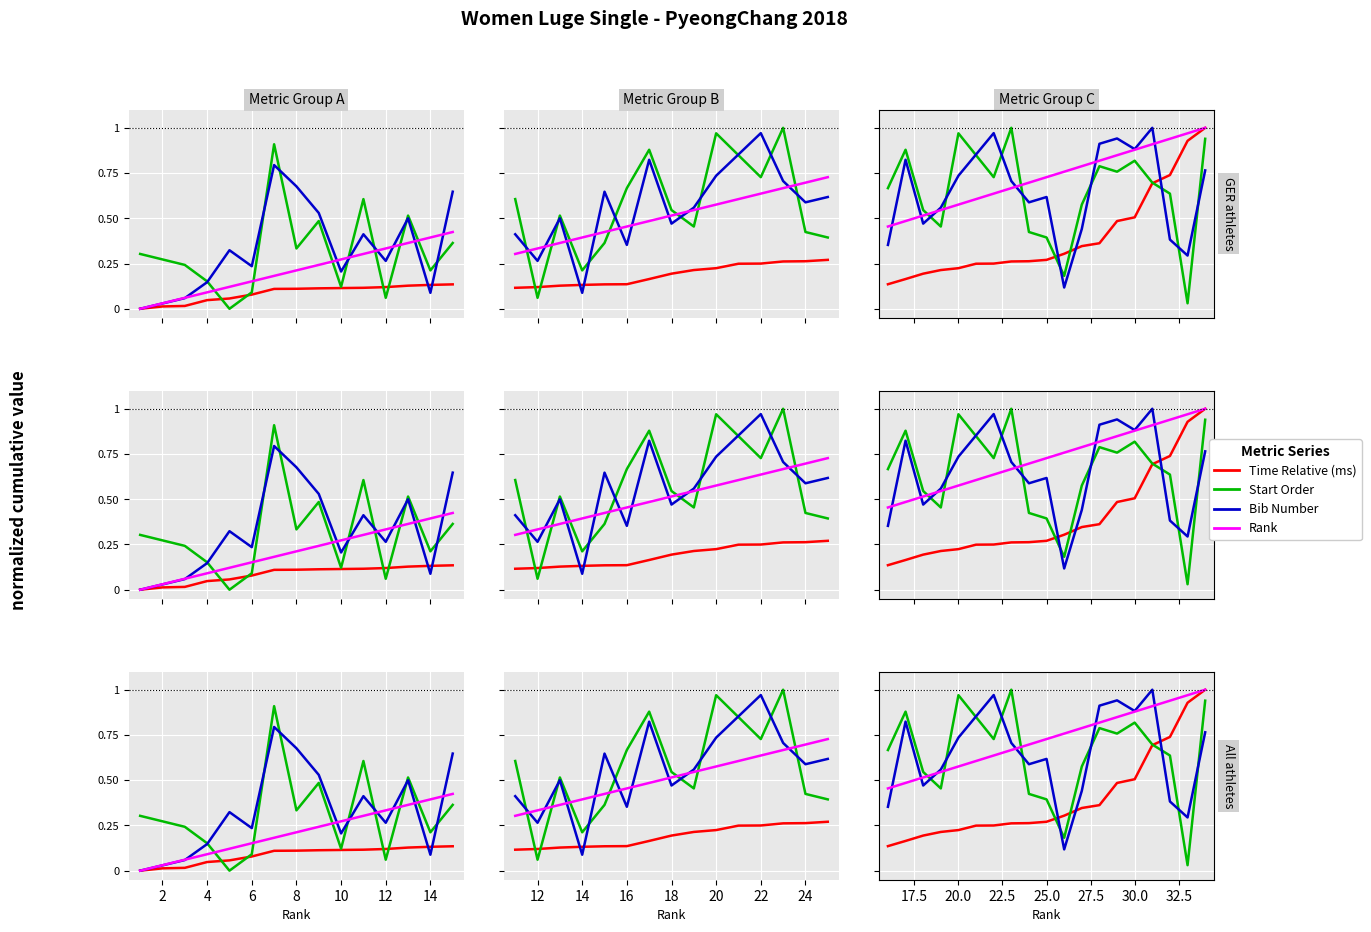

What is the average value of the Bib Number series?

0.7